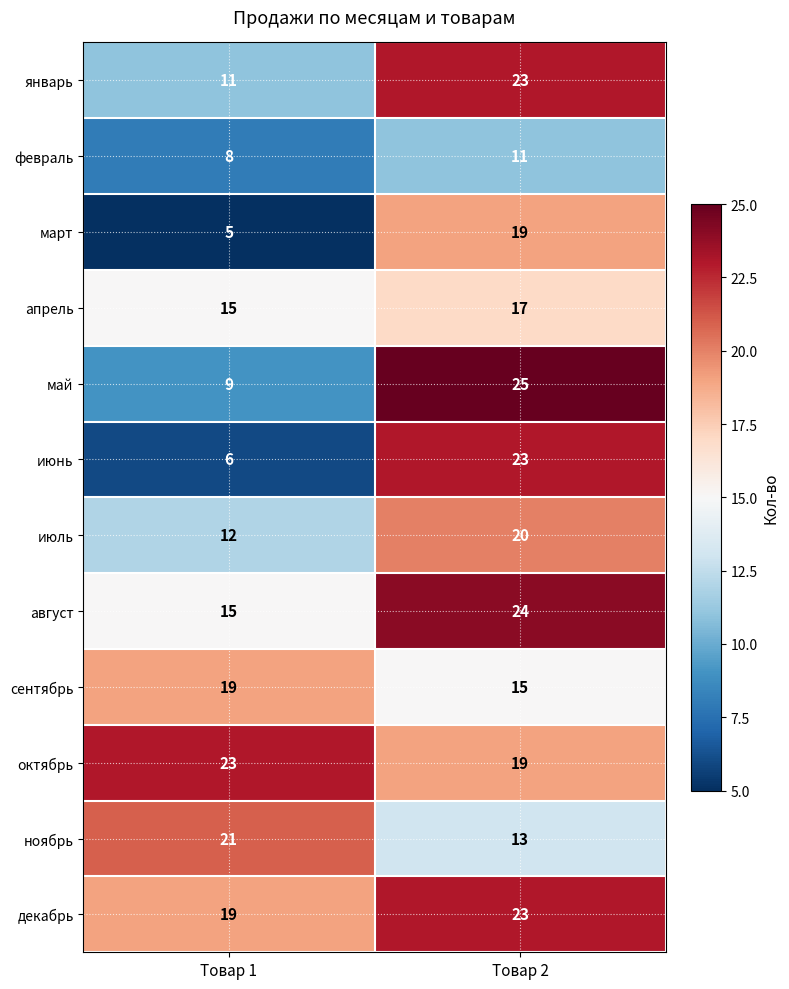

The октябрь series shows 29 at Товар 2. True or false?

False